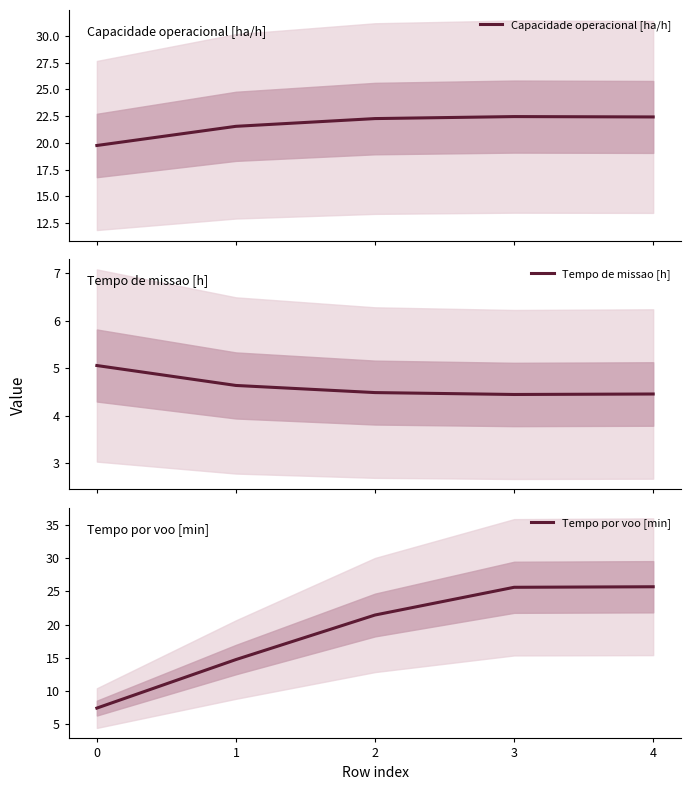

What is the difference between the maximum and second lowest values in the Tempo de missao [h] series?

0.6